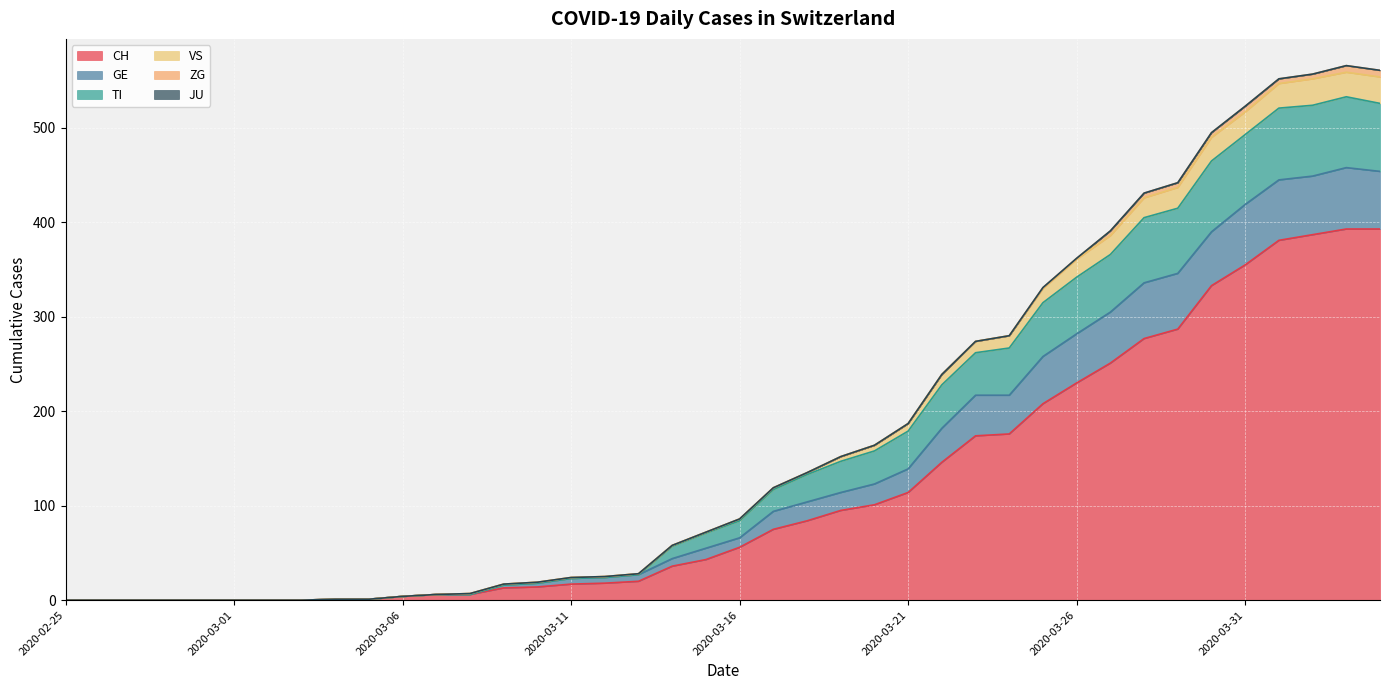

What is the difference between the highest and lowest values at 2020-03-08?

1